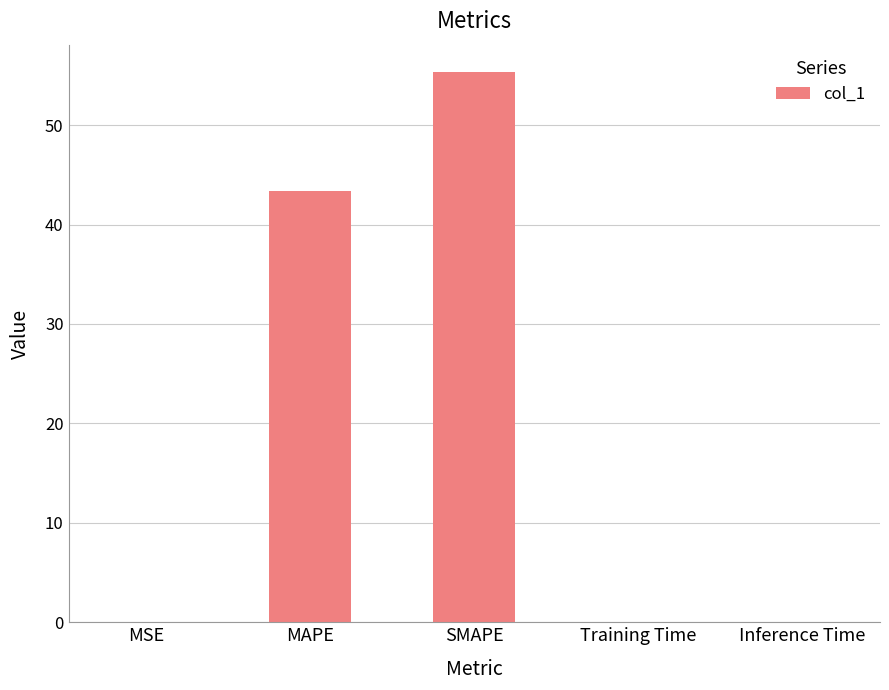

The chart shows a value of 55.3 at SMAPE. True or false?

True